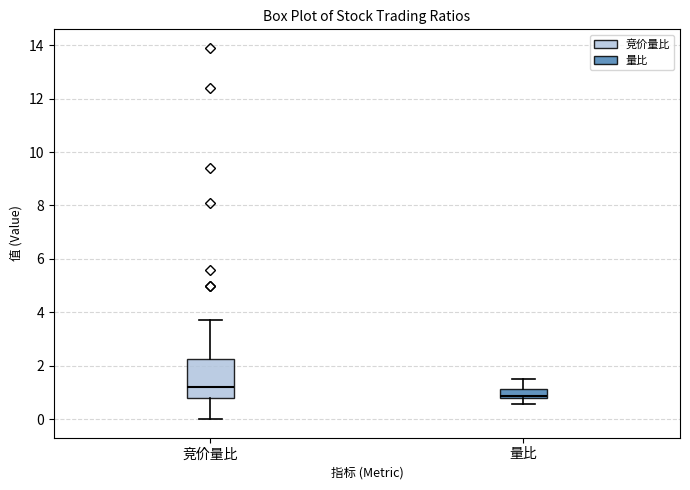

Where does the upper whisker of the box for 量比 end on the y-axis? The values are not printed on the chart, so give them approximately, as read against the axis.

1.4